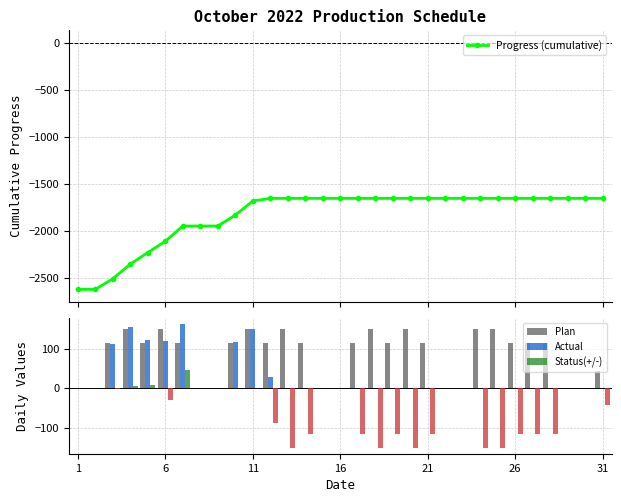

What is the highest value of the Actual series?

162